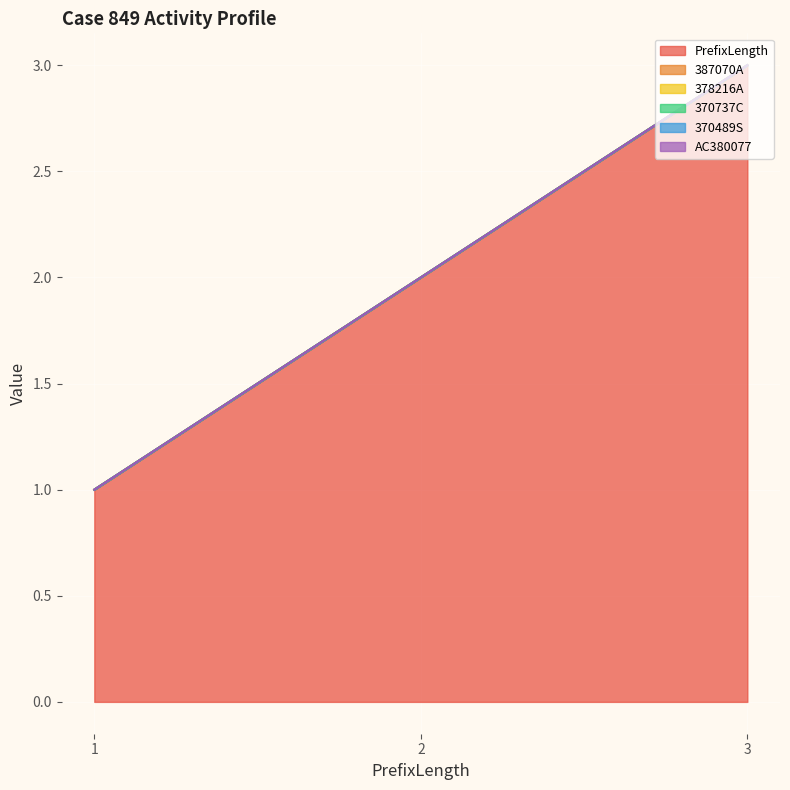

Is the value of 387070A at 1 greater than the value of 370489S at 2?

No